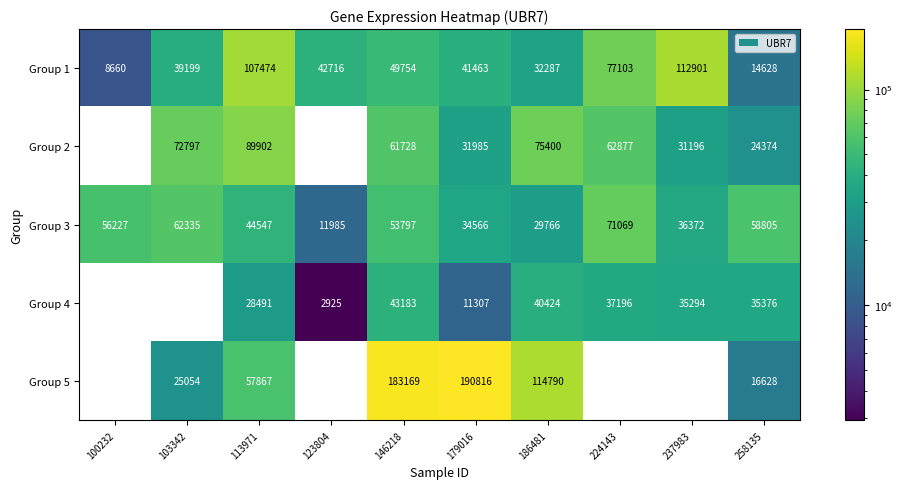

What is the total value across all series at 113971?

328281